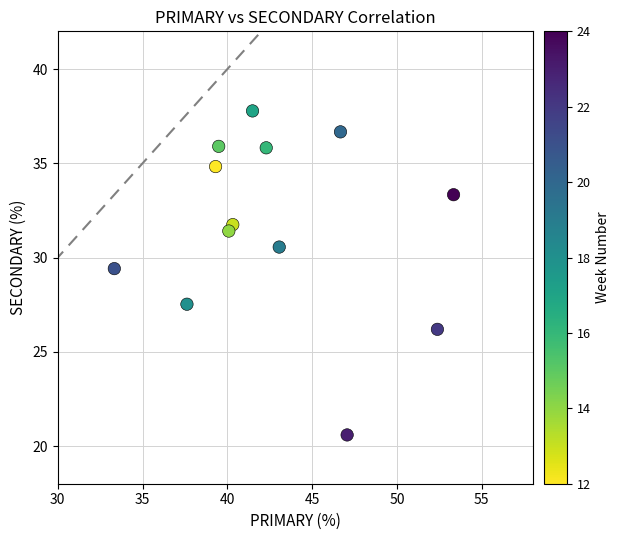

What is the range of X values (max minus min)?

20.0